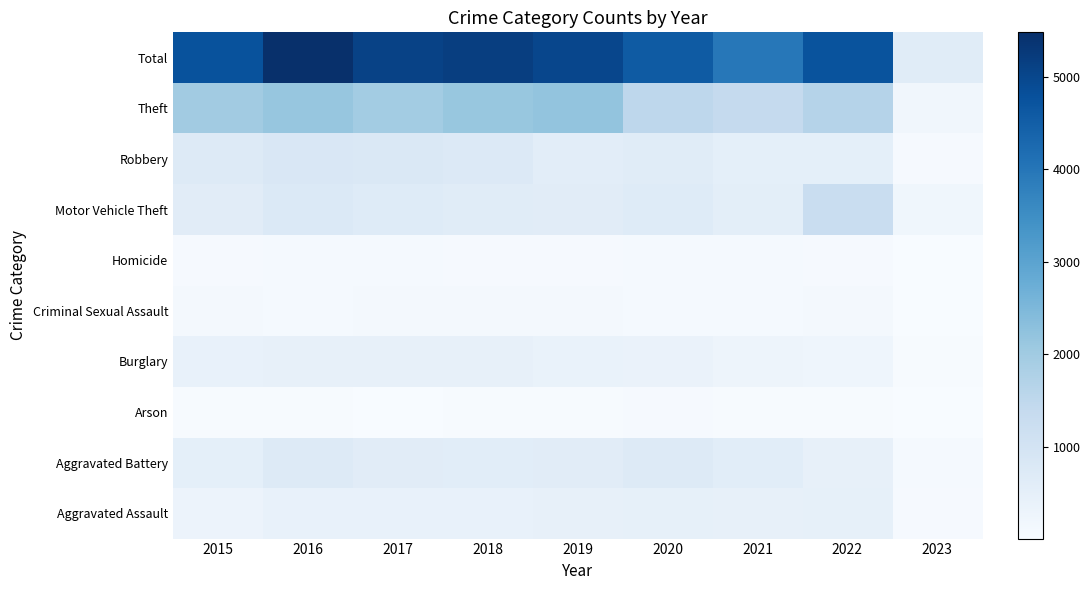

Reading left to right, list all the values displayed in this chart.

Aggravated Assault: 2015=323	2016=402	2017=396	2018=392	2019=452	2020=468	2021=452	2022=457	2023=65
Aggravated Battery: 2015=515	2016=691	2017=623	2018=600	2019=608	2020=691	2021=587	2022=446	2023=74
Arson: 2015=35	2016=40	2017=23	2018=37	2019=32	2020=55	2021=43	2022=31	2023=6
Burglary: 2015=422	2016=451	2017=453	2018=443	2019=383	2020=363	2021=280	2022=251	2023=28
Criminal Sexual Assault: 2015=105	2016=87	2017=90	2018=122	2019=102	2020=89	2021=82	2022=94	2023=12
Homicide: 2015=50	2016=87	2017=82	2018=56	2019=53	2020=81	2021=69	2022=48	2023=4
Motor Vehicle Theft: 2015=614	2016=756	2017=680	2018=631	2019=611	2020=674	2021=560	2022=1272	2023=199
Robbery: 2015=726	2016=819	2017=780	2018=741	2019=577	2020=639	2021=506	2022=497	2023=65
Theft: 2015=1981	2016=2148	2017=1968	2018=2140	2019=2190	2020=1518	2021=1392	2022=1652	2023=183
Total: 2015=4771	2016=5481	2017=5095	2018=5162	2019=5008	2020=4578	2021=3971	2022=4748	2023=636